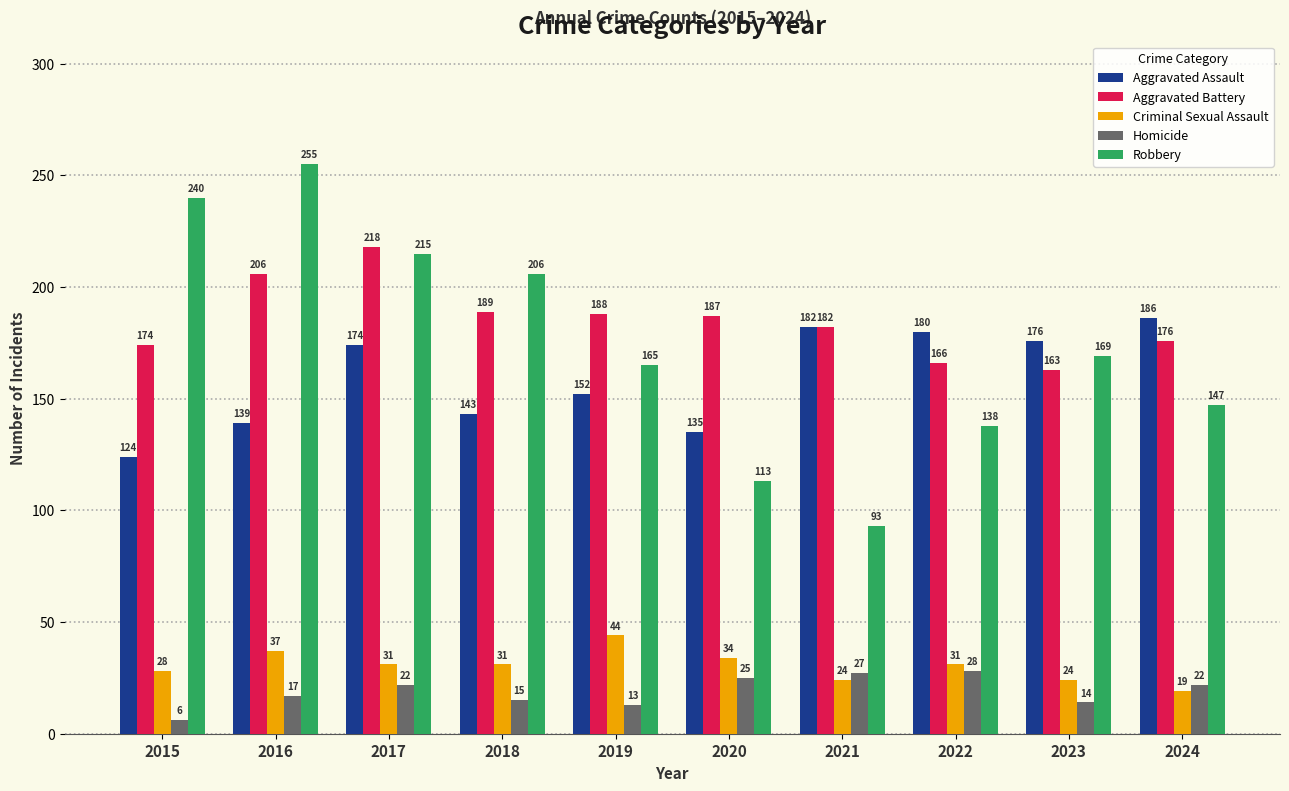

What is the difference between the maximum and minimum values in the Criminal Sexual Assault series?

25